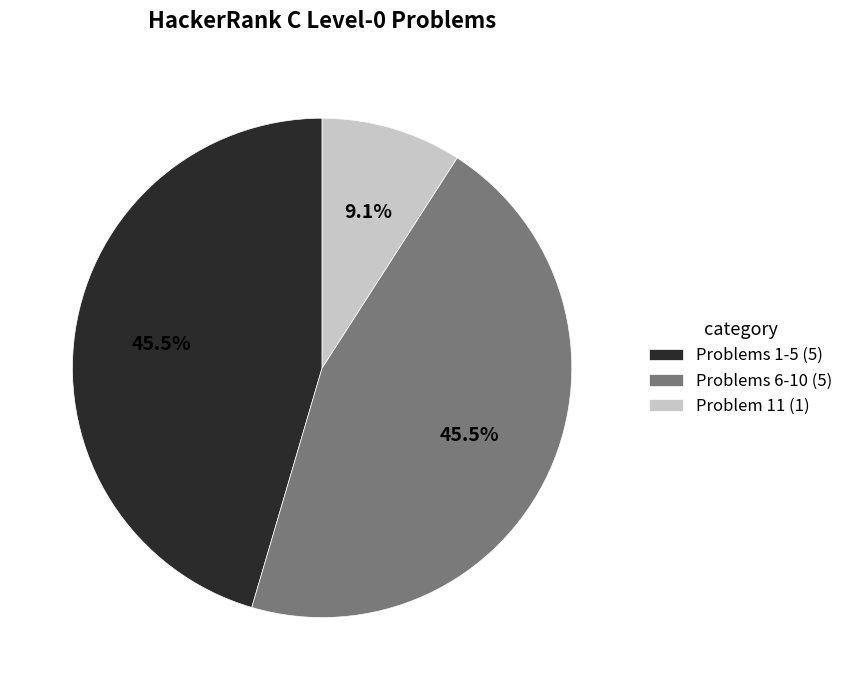

Is there a majority slice in this chart?

No